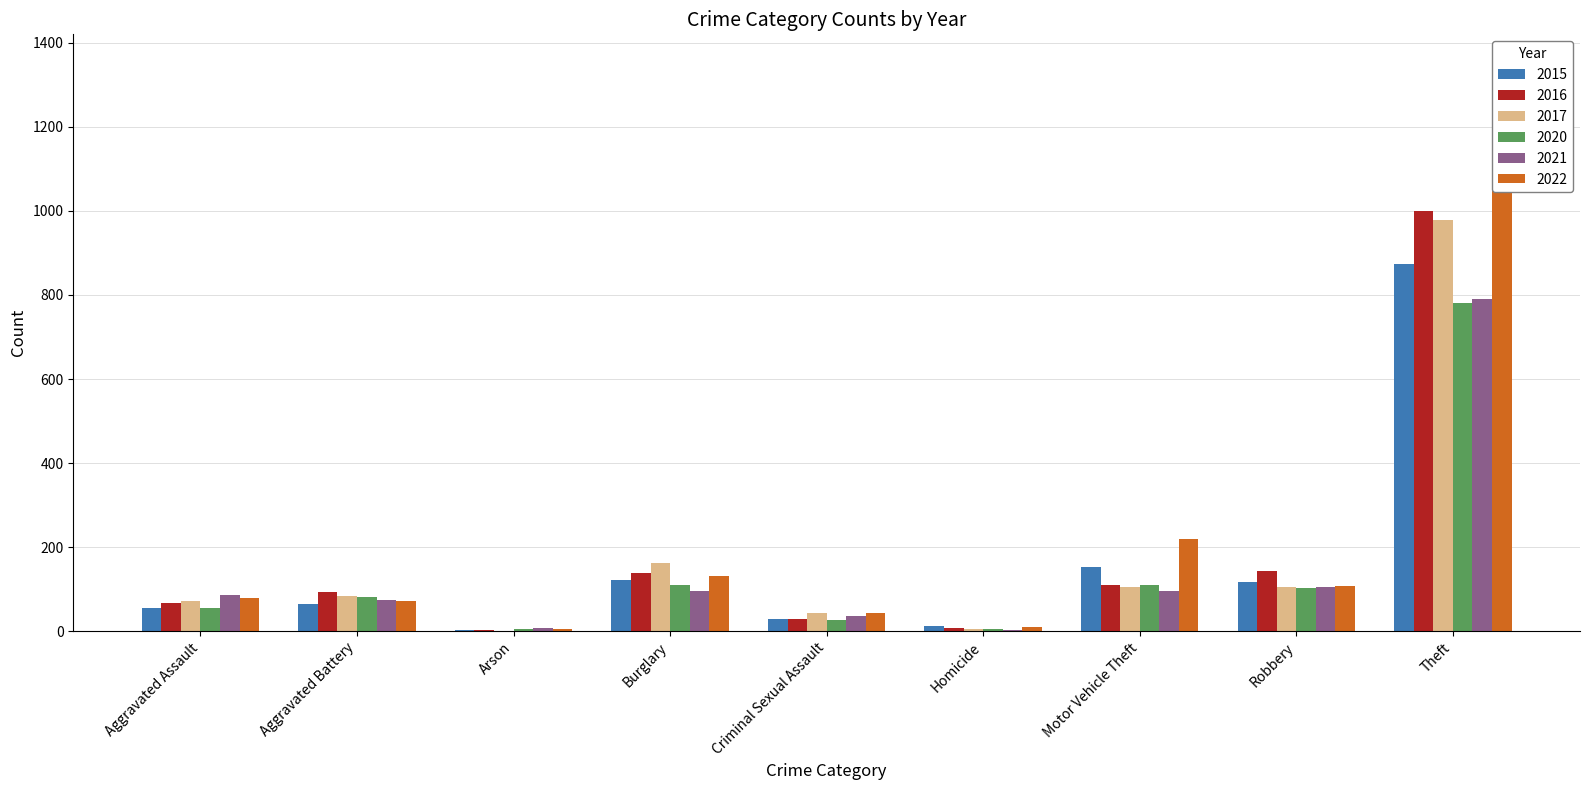

Reading left to right, list all the values displayed in this chart.

2015: 54	64	2	121	28	13	152	117	874
2016: 66	93	2	139	28	8	110	144	999
2017: 72	83	1	162	44	5	104	105	979
2020: 56	82	4	110	27	6	109	102	782
2021: 86	75	8	95	36	2	96	105	791
2022: 78	71	4	132	43	10	219	108	1235